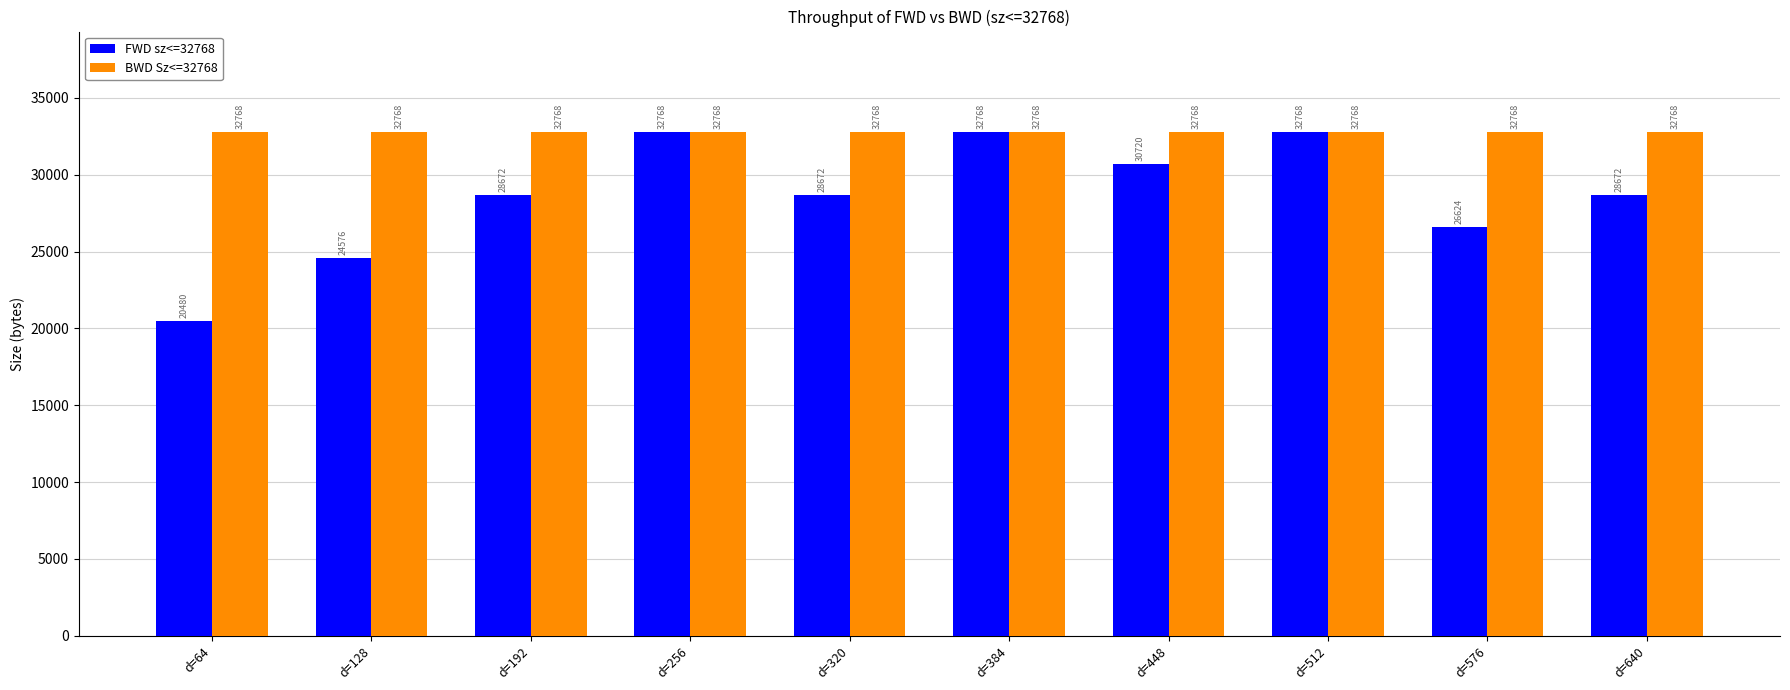

The value of FWD sz<=32768 at d=448 is 13319. True or false?

False